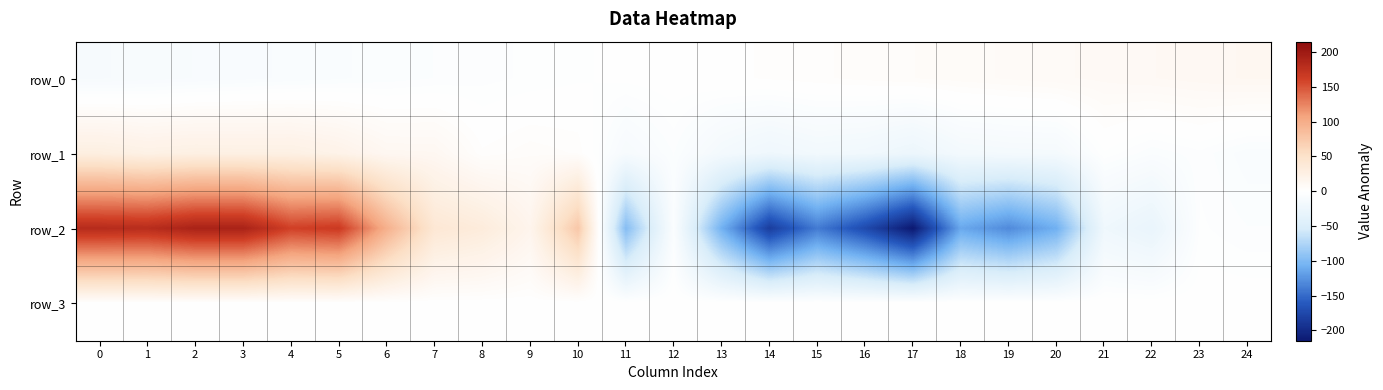

What is the highest value of the row_1 series?

28.1